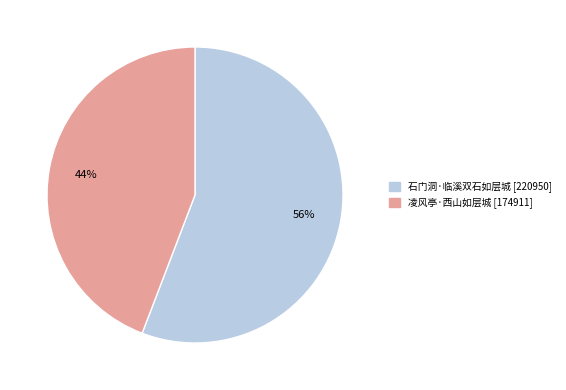

To the nearest percent, what percentage of the pie is 凌风亭·西山如层城?

44%